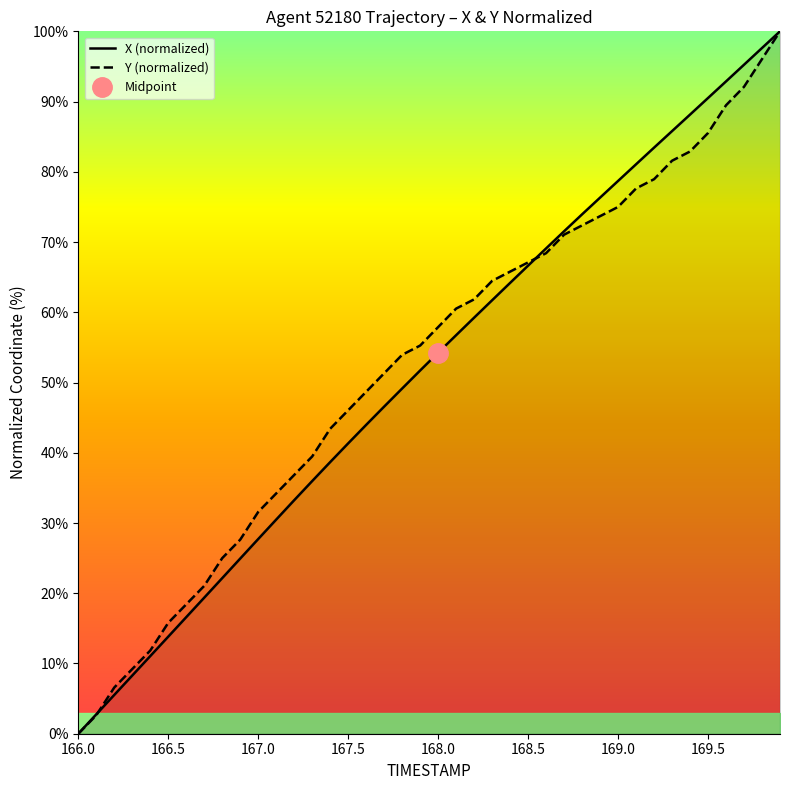

Reading left to right, extract all data points from this chart.

X (normalized): 0.0	2.8	5.5	8.3	11.1	13.8	16.6	19.4	22.2	24.9	27.7	30.5	33.2	36.0	38.7	41.3	44.0	46.6	49.1	51.7	54.2	56.7	59.2	61.7	64.2	66.6	69.1	71.5	73.9	76.3	78.7	81.1	83.4	85.8	88.1	90.5	92.9	95.2	97.6	100.0
Y (normalized): 0.0	2.6	6.6	9.2	11.8	15.8	18.4	21.1	25.0	27.6	31.6	34.2	36.8	39.5	43.4	46.1	48.7	51.3	53.9	55.3	57.9	60.5	61.8	64.5	65.8	67.1	68.4	71.1	72.4	73.7	75.0	77.6	78.9	81.6	82.9	85.5	89.5	92.1	96.1	100.0